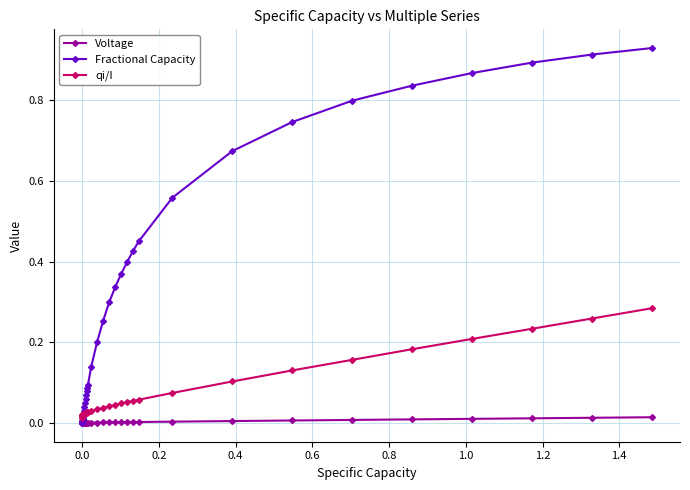

Rank the series by their maximum value, from lowest to highest.

Voltage, qi/I, Fractional Capacity